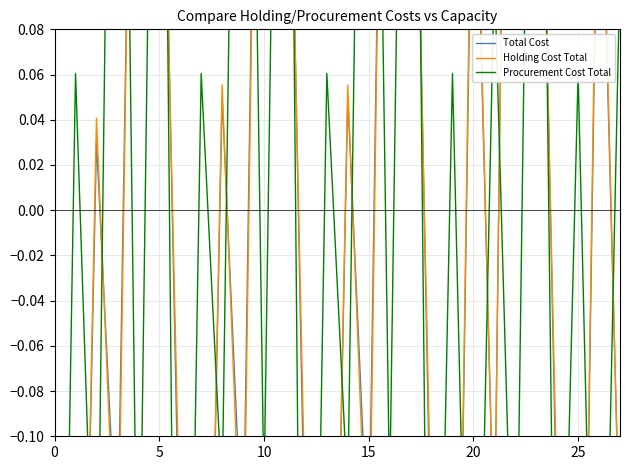

Which has a higher value, 8 or 20?

20